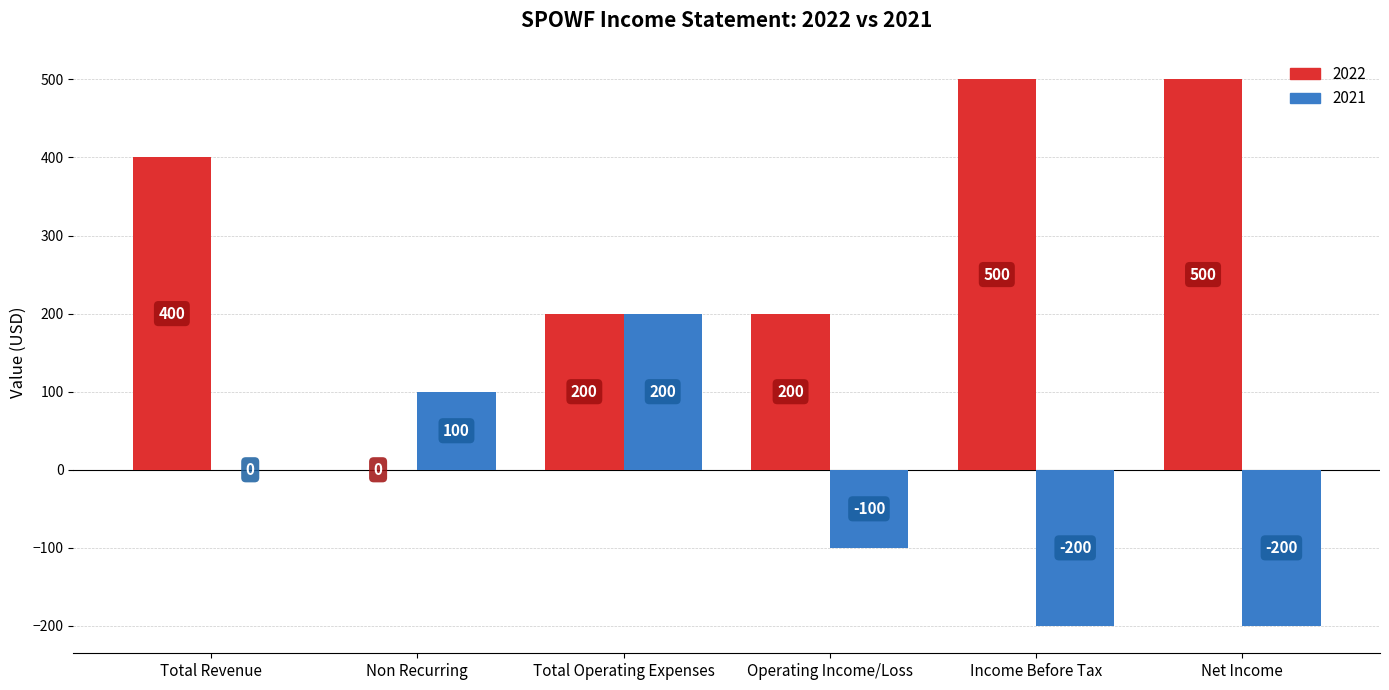

Reading left to right, transcribe all the data shown in this chart.

2022: Total Revenue=400	Non Recurring=0	Total Operating Expenses=200	Operating Income/Loss=200	Income Before Tax=500	Net Income=500
2021: Total Revenue=0	Non Recurring=100	Total Operating Expenses=200	Operating Income/Loss=-100	Income Before Tax=-200	Net Income=-200